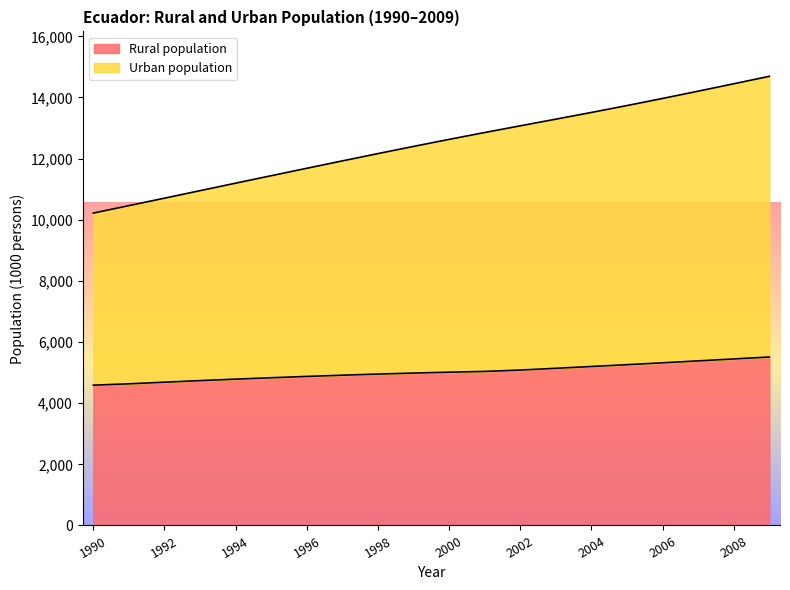

What is the difference between the maximum and minimum values in the Rural population series?

921.0